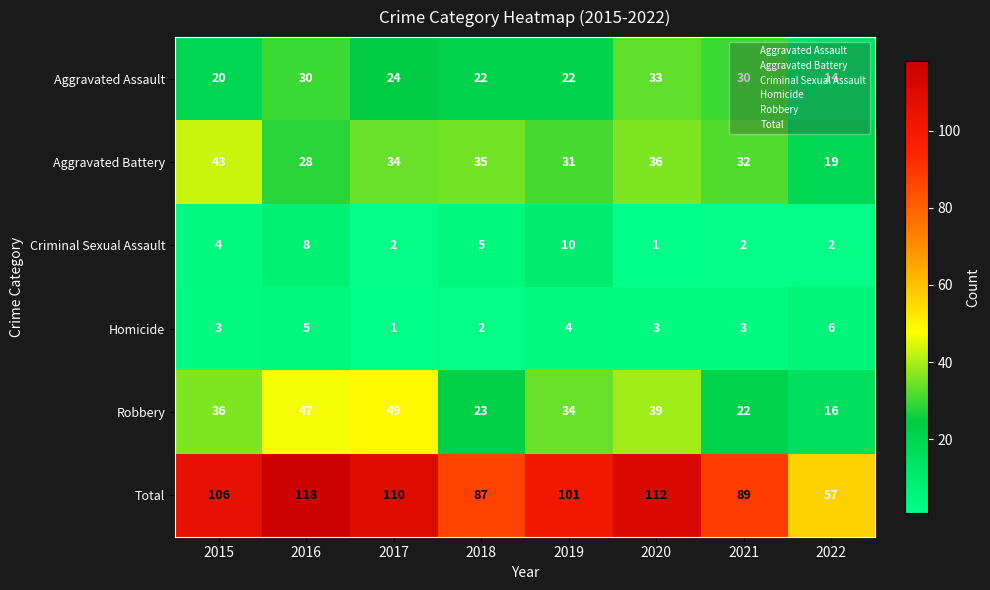

Count the Aggravated Assault values in the range 22 to 30.

5